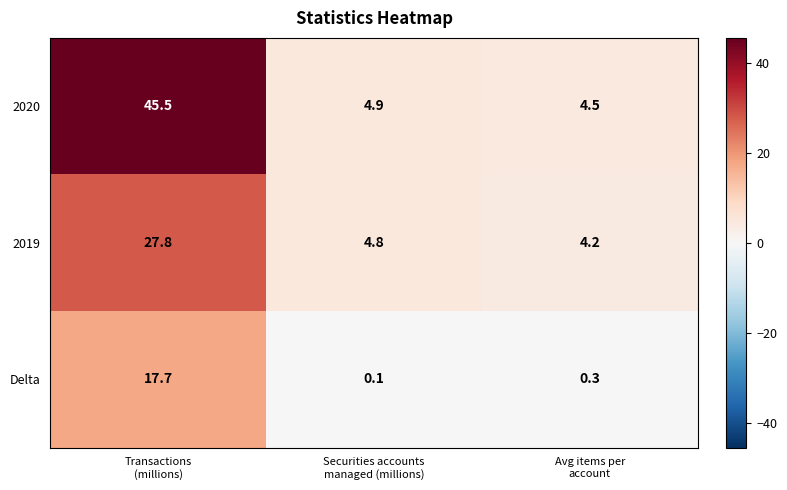

What is the maximum value for Delta?

17.7